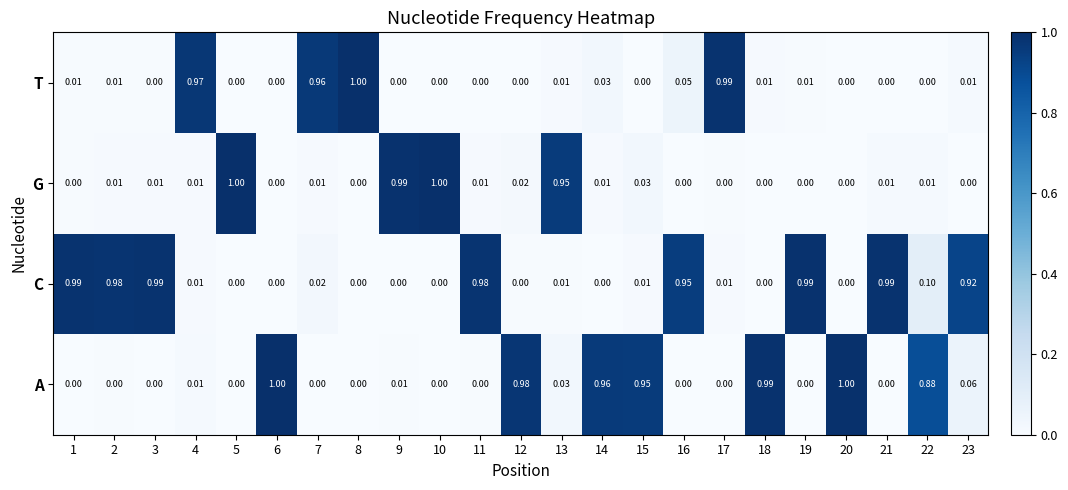

Which series has the largest total across all categories?

C